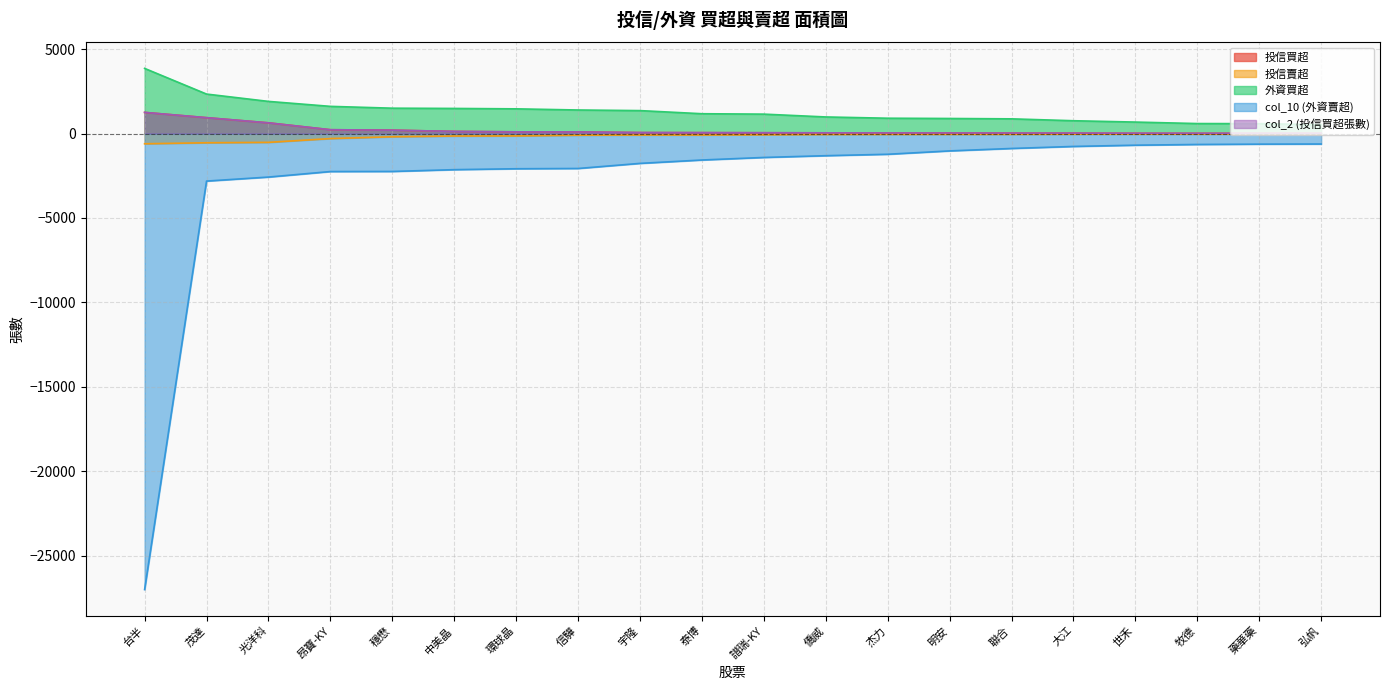

What is the label of the 12th point from the left?

僑威